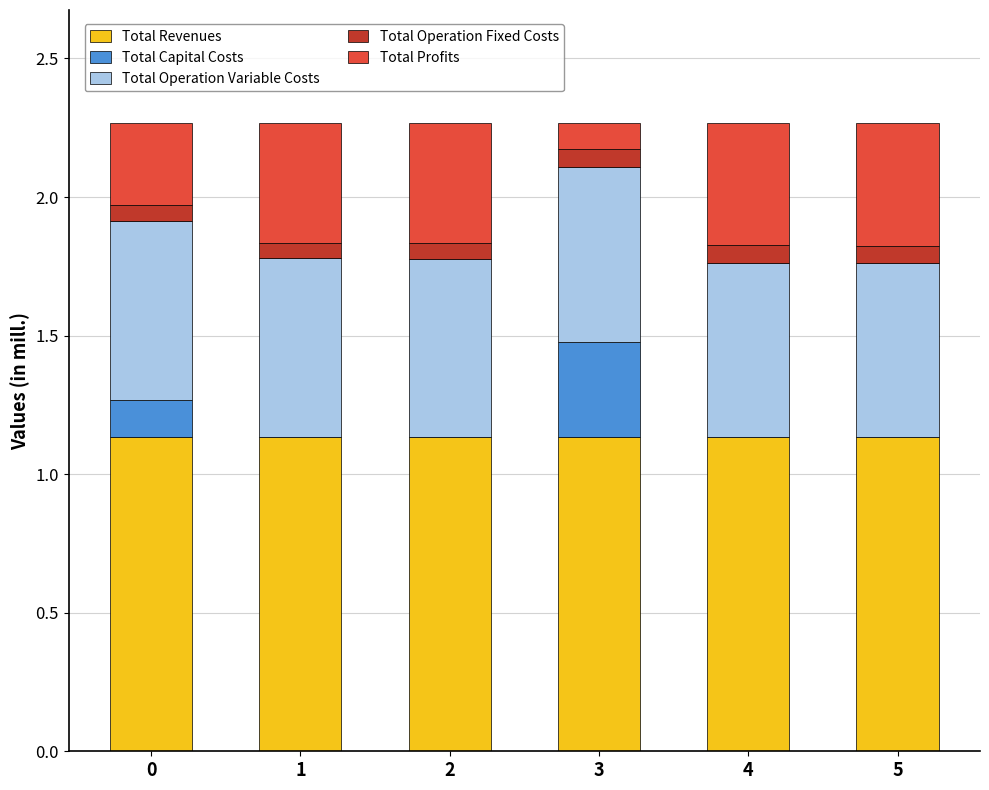

What is the sum of all Total Revenues values?

6.8